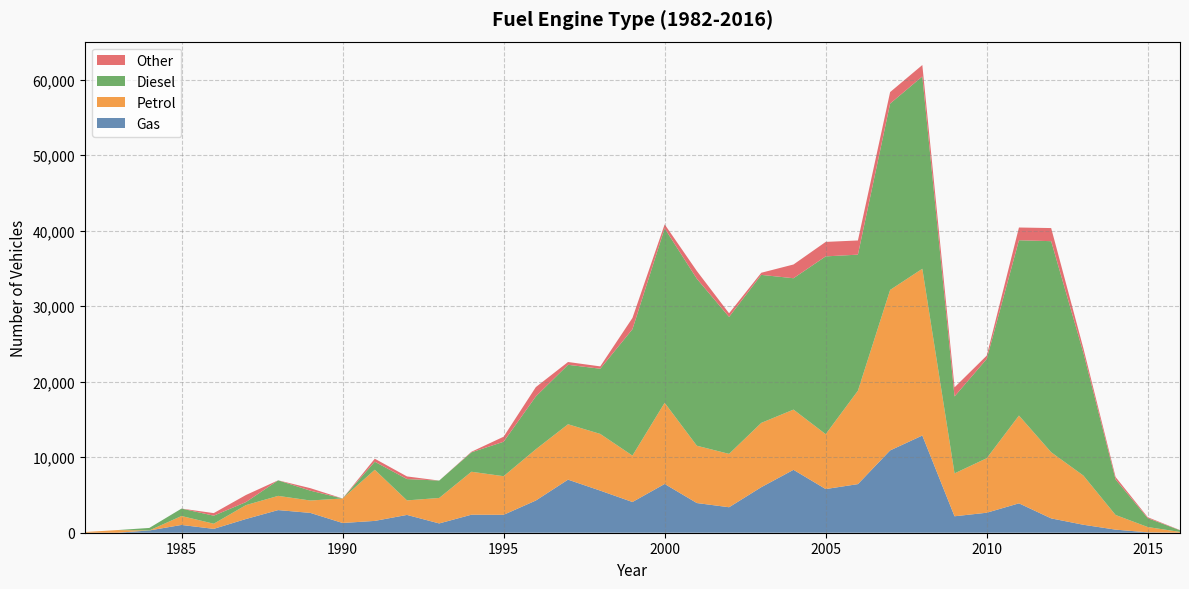

Reading left to right, extract all data points from this chart.

Gas: 0	0	300	1030	511	1817	2999	2626	1290	1566	2358	1231	2386	2373	4264	7031	5578	4069	6459	3932	3375	6032	8332	5785	6439	10902	12876	2179	2649	3893	1899	1055	409	50	0
Petrol: 94	347	0	1184	681	1840	1882	1641	3247	6776	1925	3375	5691	5115	6792	7336	7511	6147	10754	7590	7069	8518	7978	7269	12372	21258	22090	5682	7222	11628	8763	6517	1942	702	108
Diesel: 0	0	334	984	1066	400	2060	1304	1	1063	2824	2302	2569	4563	6996	7877	8634	16742	23102	22115	18144	19605	17400	23551	18024	24683	25471	10191	13150	23221	27958	16255	4703	1172	220
Other: 0	0	0	0	340	940	1	330	0	400	350	0	77	666	1235	370	310	1493	531	1029	479	281	1821	1918	1878	1525	1516	1204	442	1688	1736	607	329	125	25